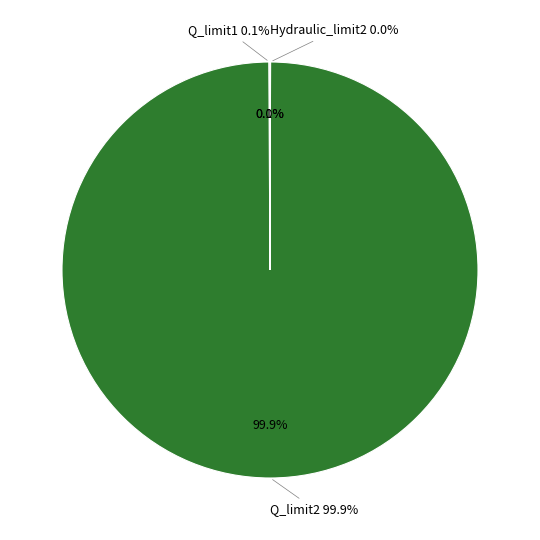

Combined, what portion of the pie is Hydraulic_limit1 and Q_limit1?

0.1%